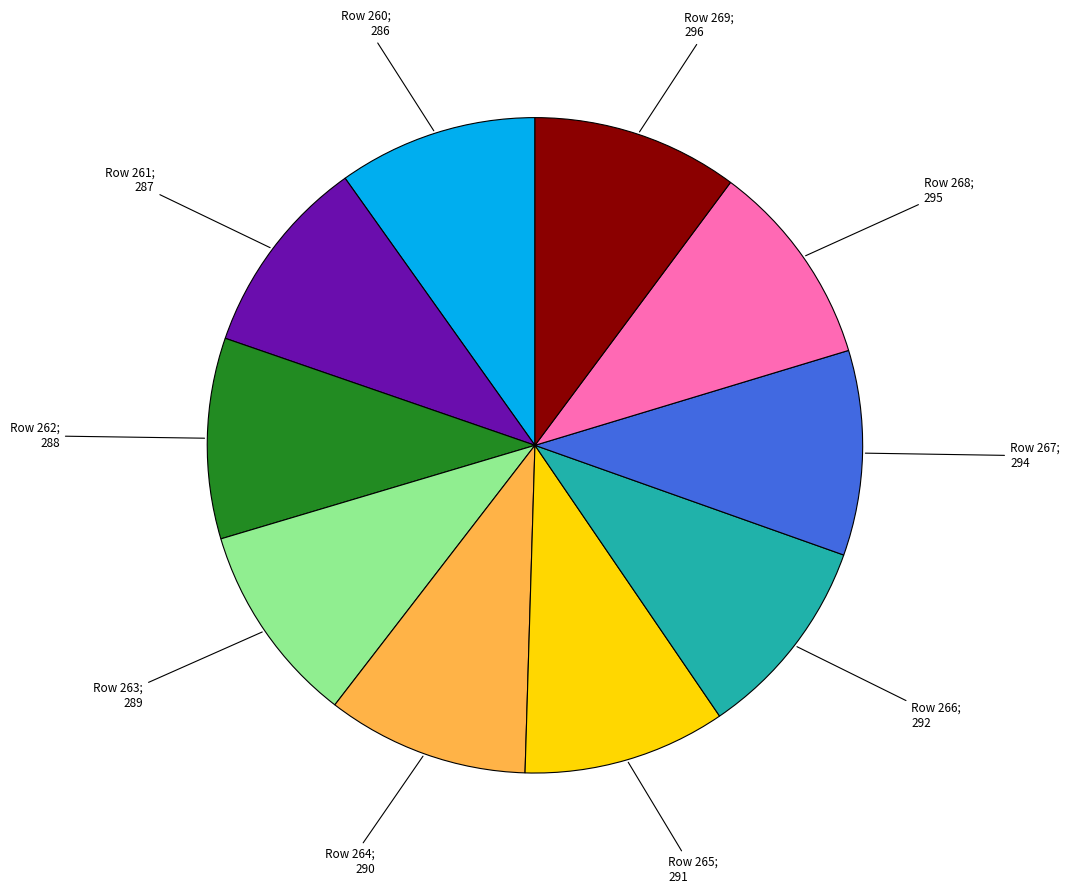

Is there a majority slice in this chart?

No